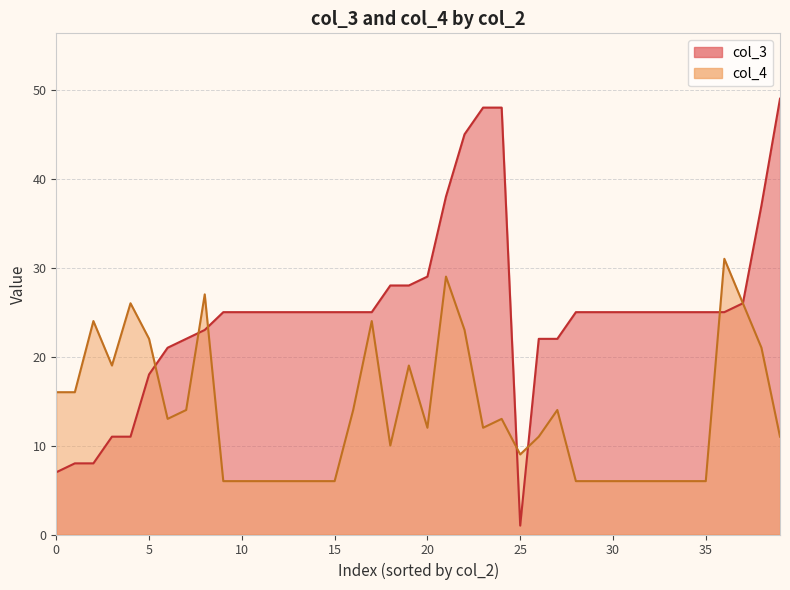

Rank the series by their maximum value, from highest to lowest.

col_3, col_4